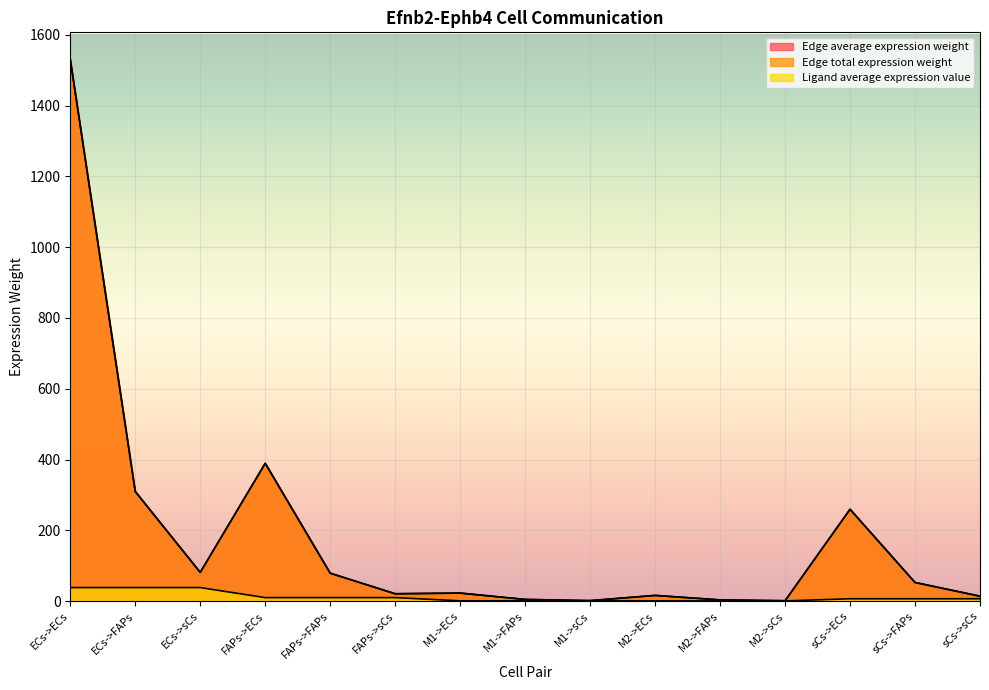

What value does the Edge total expression weight series have at ECs->ECs?

1530.7